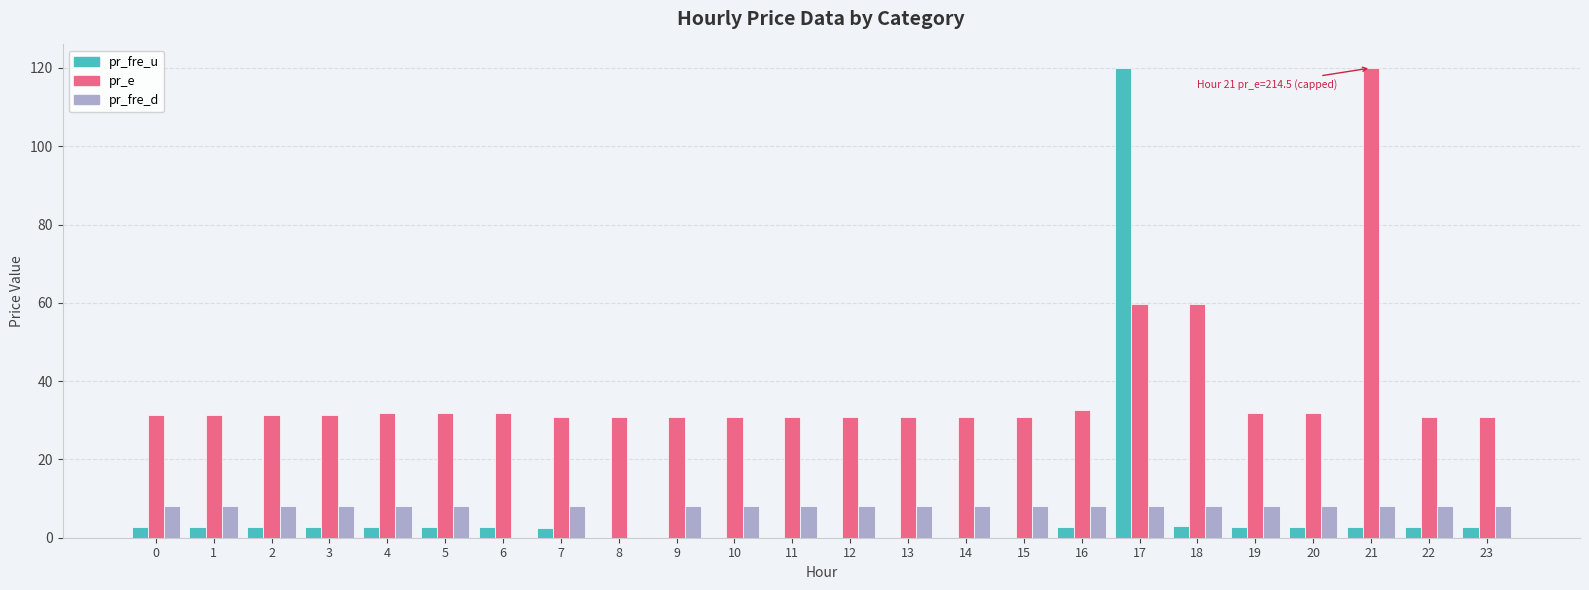

Between 2 and 21, which series saw the biggest shift?

pr_e